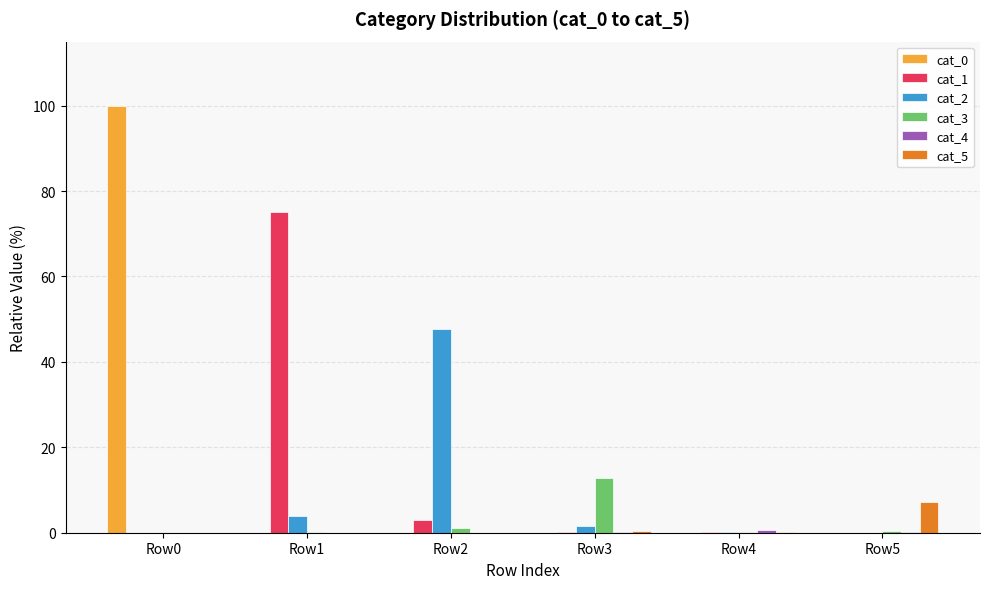

What is the sum of all cat_0 values?

100.0